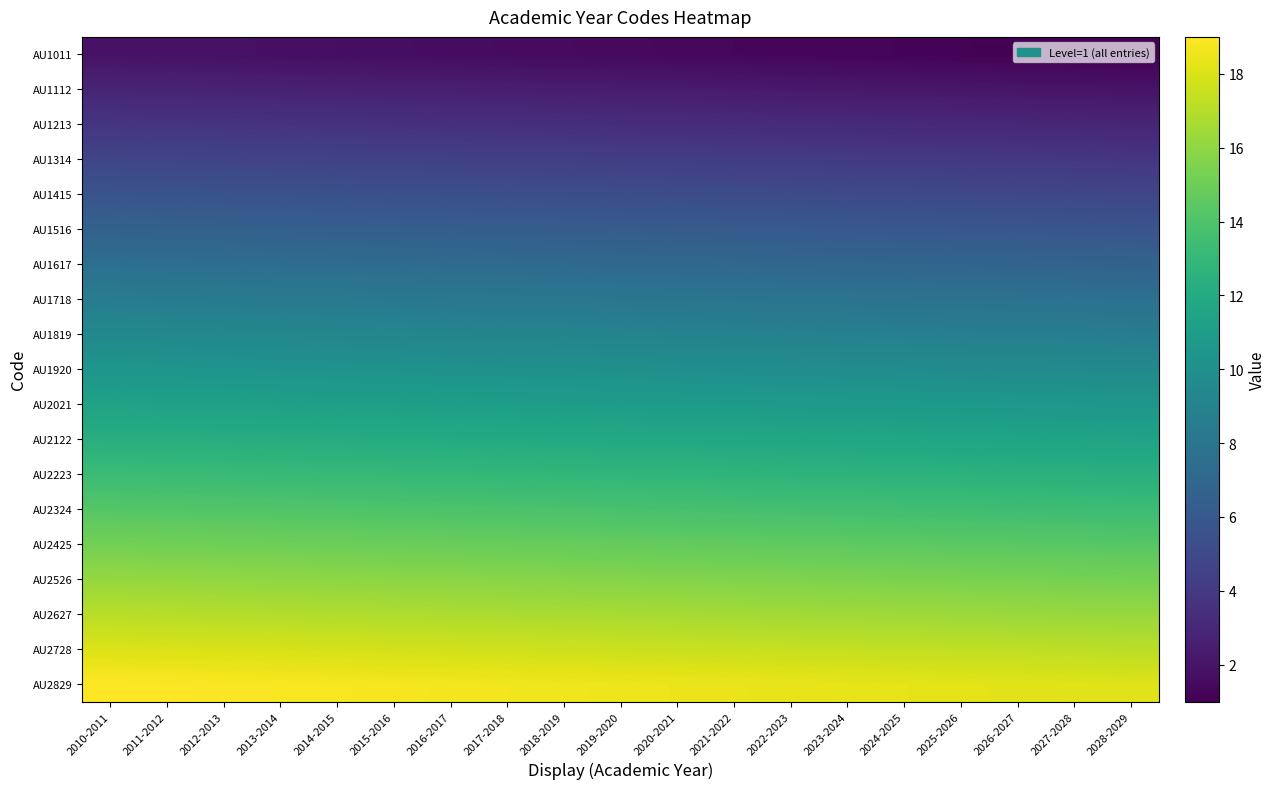

Reading left to right, what are all the values shown in this chart?

AU1011: 2010-2011=1.9	2011-2012=1.9	2012-2013=1.8	2013-2014=1.8	2014-2015=1.7	2015-2016=1.6	2016-2017=1.6	2017-2018=1.6	2018-2019=1.5	2019-2020=1.4	2020-2021=1.4	2021-2022=1.4	2022-2023=1.3	2023-2024=1.2	2024-2025=1.2	2025-2026=1.1	2026-2027=1.1	2027-2028=1.1	2028-2029=1.0
AU1112: 2010-2011=2.9	2011-2012=2.8	2012-2013=2.8	2013-2014=2.7	2014-2015=2.7	2015-2016=2.6	2016-2017=2.5	2017-2018=2.5	2018-2019=2.5	2019-2020=2.4	2020-2021=2.4	2021-2022=2.3	2022-2023=2.2	2023-2024=2.2	2024-2025=2.2	2025-2026=2.1	2026-2027=2.0	2027-2028=2.0	2028-2029=2.0
AU1213: 2010-2011=3.8	2011-2012=3.8	2012-2013=3.7	2013-2014=3.7	2014-2015=3.6	2015-2016=3.6	2016-2017=3.5	2017-2018=3.5	2018-2019=3.4	2019-2020=3.4	2020-2021=3.3	2021-2022=3.2	2022-2023=3.2	2023-2024=3.1	2024-2025=3.1	2025-2026=3.1	2026-2027=3.0	2027-2028=3.0	2028-2029=2.9
AU1314: 2010-2011=4.8	2011-2012=4.7	2012-2013=4.7	2013-2014=4.6	2014-2015=4.6	2015-2016=4.5	2016-2017=4.5	2017-2018=4.4	2018-2019=4.3	2019-2020=4.3	2020-2021=4.2	2021-2022=4.2	2022-2023=4.2	2023-2024=4.1	2024-2025=4.1	2025-2026=4.0	2026-2027=4.0	2027-2028=3.9	2028-2029=3.9
AU1415: 2010-2011=5.7	2011-2012=5.7	2012-2013=5.6	2013-2014=5.5	2014-2015=5.5	2015-2016=5.5	2016-2017=5.4	2017-2018=5.4	2018-2019=5.3	2019-2020=5.2	2020-2021=5.2	2021-2022=5.2	2022-2023=5.1	2023-2024=5.0	2024-2025=5.0	2025-2026=5.0	2026-2027=4.9	2027-2028=4.8	2028-2029=4.8
AU1516: 2010-2011=6.7	2011-2012=6.6	2012-2013=6.6	2013-2014=6.5	2014-2015=6.5	2015-2016=6.4	2016-2017=6.4	2017-2018=6.3	2018-2019=6.2	2019-2020=6.2	2020-2021=6.2	2021-2022=6.1	2022-2023=6.1	2023-2024=6.0	2024-2025=6.0	2025-2026=5.9	2026-2027=5.9	2027-2028=5.8	2028-2029=5.8
AU1617: 2010-2011=7.6	2011-2012=7.6	2012-2013=7.5	2013-2014=7.5	2014-2015=7.4	2015-2016=7.4	2016-2017=7.3	2017-2018=7.2	2018-2019=7.2	2019-2020=7.2	2020-2021=7.1	2021-2022=7.1	2022-2023=7.0	2023-2024=7.0	2024-2025=6.9	2025-2026=6.9	2026-2027=6.8	2027-2028=6.8	2028-2029=6.7
AU1718: 2010-2011=8.6	2011-2012=8.5	2012-2013=8.4	2013-2014=8.4	2014-2015=8.4	2015-2016=8.3	2016-2017=8.2	2017-2018=8.2	2018-2019=8.2	2019-2020=8.1	2020-2021=8.1	2021-2022=8.0	2022-2023=8.0	2023-2024=7.9	2024-2025=7.9	2025-2026=7.8	2026-2027=7.8	2027-2028=7.7	2028-2029=7.7
AU1819: 2010-2011=9.5	2011-2012=9.5	2012-2013=9.4	2013-2014=9.3	2014-2015=9.3	2015-2016=9.2	2016-2017=9.2	2017-2018=9.2	2018-2019=9.1	2019-2020=9.1	2020-2021=9.0	2021-2022=8.9	2022-2023=8.9	2023-2024=8.9	2024-2025=8.8	2025-2026=8.8	2026-2027=8.7	2027-2028=8.7	2028-2029=8.6
AU1920: 2010-2011=10.5	2011-2012=10.4	2012-2013=10.3	2013-2014=10.3	2014-2015=10.2	2015-2016=10.2	2016-2017=10.2	2017-2018=10.1	2018-2019=10.1	2019-2020=10.0	2020-2021=10.0	2021-2022=9.9	2022-2023=9.8	2023-2024=9.8	2024-2025=9.8	2025-2026=9.7	2026-2027=9.7	2027-2028=9.6	2028-2029=9.6
AU2021: 2010-2011=11.4	2011-2012=11.4	2012-2013=11.3	2013-2014=11.2	2014-2015=11.2	2015-2016=11.2	2016-2017=11.1	2017-2018=11.1	2018-2019=11.0	2019-2020=11.0	2020-2021=10.9	2021-2022=10.9	2022-2023=10.8	2023-2024=10.8	2024-2025=10.7	2025-2026=10.7	2026-2027=10.6	2027-2028=10.6	2028-2029=10.5
AU2122: 2010-2011=12.4	2011-2012=12.3	2012-2013=12.2	2013-2014=12.2	2014-2015=12.2	2015-2016=12.1	2016-2017=12.1	2017-2018=12.0	2018-2019=12.0	2019-2020=11.9	2020-2021=11.9	2021-2022=11.8	2022-2023=11.8	2023-2024=11.7	2024-2025=11.7	2025-2026=11.6	2026-2027=11.6	2027-2028=11.5	2028-2029=11.5
AU2223: 2010-2011=13.3	2011-2012=13.2	2012-2013=13.2	2013-2014=13.2	2014-2015=13.1	2015-2016=13.1	2016-2017=13.0	2017-2018=13.0	2018-2019=12.9	2019-2020=12.9	2020-2021=12.8	2021-2022=12.8	2022-2023=12.7	2023-2024=12.7	2024-2025=12.6	2025-2026=12.6	2026-2027=12.5	2027-2028=12.5	2028-2029=12.4
AU2324: 2010-2011=14.2	2011-2012=14.2	2012-2013=14.2	2013-2014=14.1	2014-2015=14.1	2015-2016=14.0	2016-2017=14.0	2017-2018=13.9	2018-2019=13.9	2019-2020=13.8	2020-2021=13.8	2021-2022=13.7	2022-2023=13.7	2023-2024=13.6	2024-2025=13.6	2025-2026=13.5	2026-2027=13.5	2027-2028=13.4	2028-2029=13.4
AU2425: 2010-2011=15.2	2011-2012=15.2	2012-2013=15.1	2013-2014=15.1	2014-2015=15.0	2015-2016=15.0	2016-2017=14.9	2017-2018=14.9	2018-2019=14.8	2019-2020=14.8	2020-2021=14.7	2021-2022=14.7	2022-2023=14.6	2023-2024=14.6	2024-2025=14.5	2025-2026=14.5	2026-2027=14.4	2027-2028=14.4	2028-2029=14.3
AU2526: 2010-2011=16.1	2011-2012=16.1	2012-2013=16.1	2013-2014=16.0	2014-2015=16.0	2015-2016=15.9	2016-2017=15.9	2017-2018=15.8	2018-2019=15.8	2019-2020=15.7	2020-2021=15.7	2021-2022=15.6	2022-2023=15.6	2023-2024=15.5	2024-2025=15.5	2025-2026=15.4	2026-2027=15.4	2027-2028=15.3	2028-2029=15.2
AU2627: 2010-2011=17.1	2011-2012=17.1	2012-2013=17.0	2013-2014=17.0	2014-2015=16.9	2015-2016=16.9	2016-2017=16.8	2017-2018=16.8	2018-2019=16.7	2019-2020=16.6	2020-2021=16.6	2021-2022=16.6	2022-2023=16.5	2023-2024=16.5	2024-2025=16.4	2025-2026=16.4	2026-2027=16.3	2027-2028=16.2	2028-2029=16.2
AU2728: 2010-2011=18.1	2011-2012=18.0	2012-2013=17.9	2013-2014=17.9	2014-2015=17.9	2015-2016=17.8	2016-2017=17.8	2017-2018=17.7	2018-2019=17.7	2019-2020=17.6	2020-2021=17.6	2021-2022=17.5	2022-2023=17.4	2023-2024=17.4	2024-2025=17.4	2025-2026=17.3	2026-2027=17.2	2027-2028=17.2	2028-2029=17.2
AU2829: 2010-2011=19.0	2011-2012=18.9	2012-2013=18.9	2013-2014=18.9	2014-2015=18.8	2015-2016=18.8	2016-2017=18.7	2017-2018=18.7	2018-2019=18.6	2019-2020=18.6	2020-2021=18.5	2021-2022=18.4	2022-2023=18.4	2023-2024=18.4	2024-2025=18.3	2025-2026=18.2	2026-2027=18.2	2027-2028=18.2	2028-2029=18.1